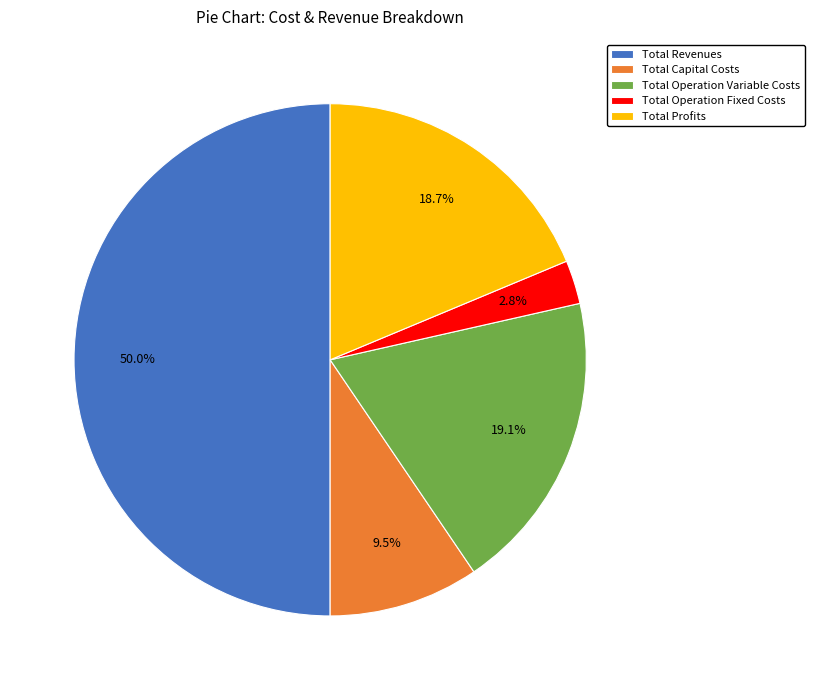

Is the sum of Total Revenues and Total Capital Costs greater than half?

Yes